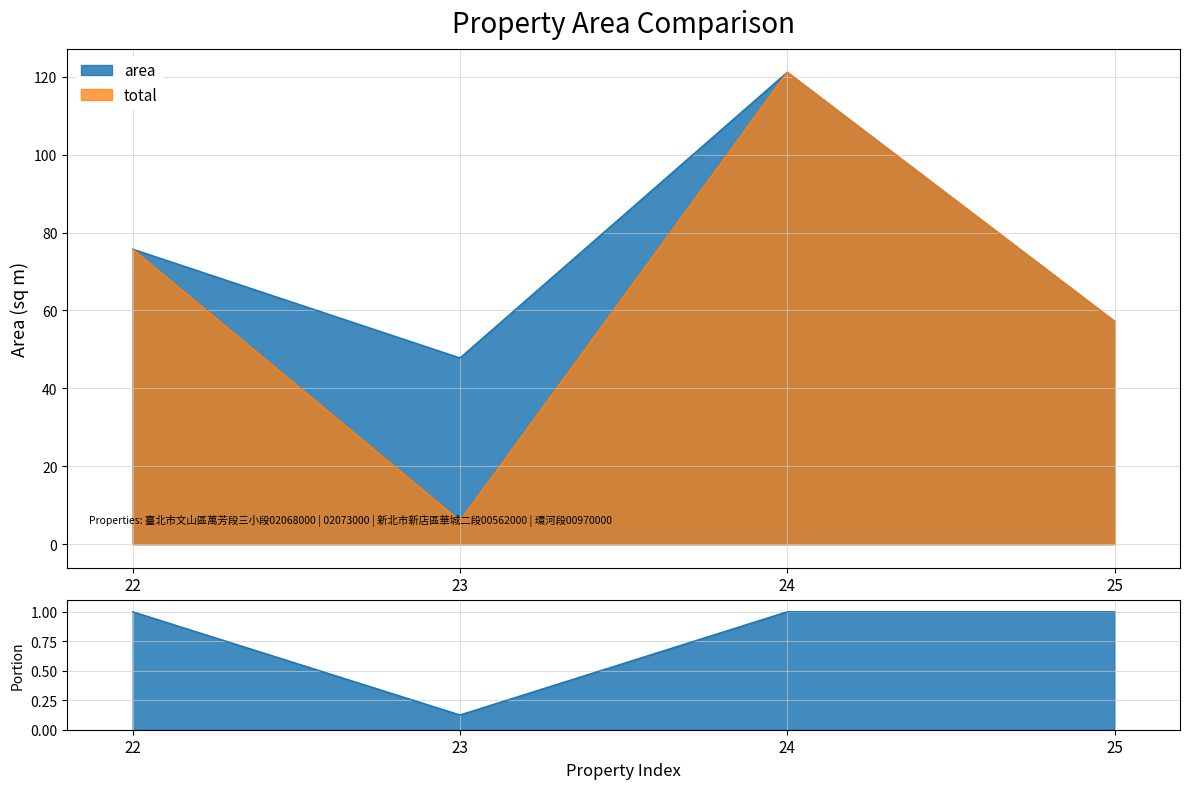

What is the difference between the total values at 23 and 25?

51.2